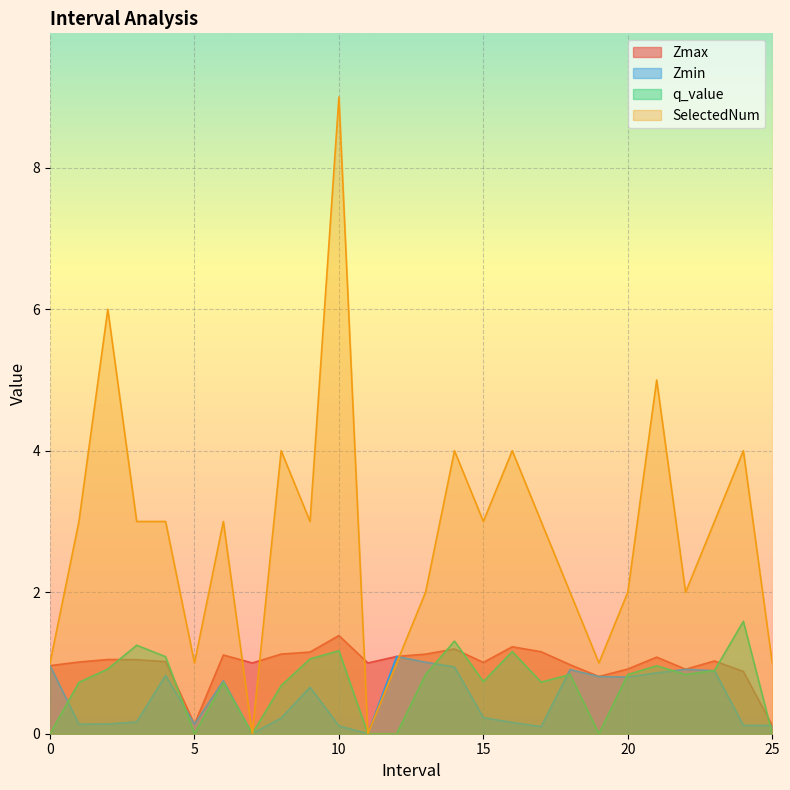

At which label does Zmin reach its minimum?

7.0